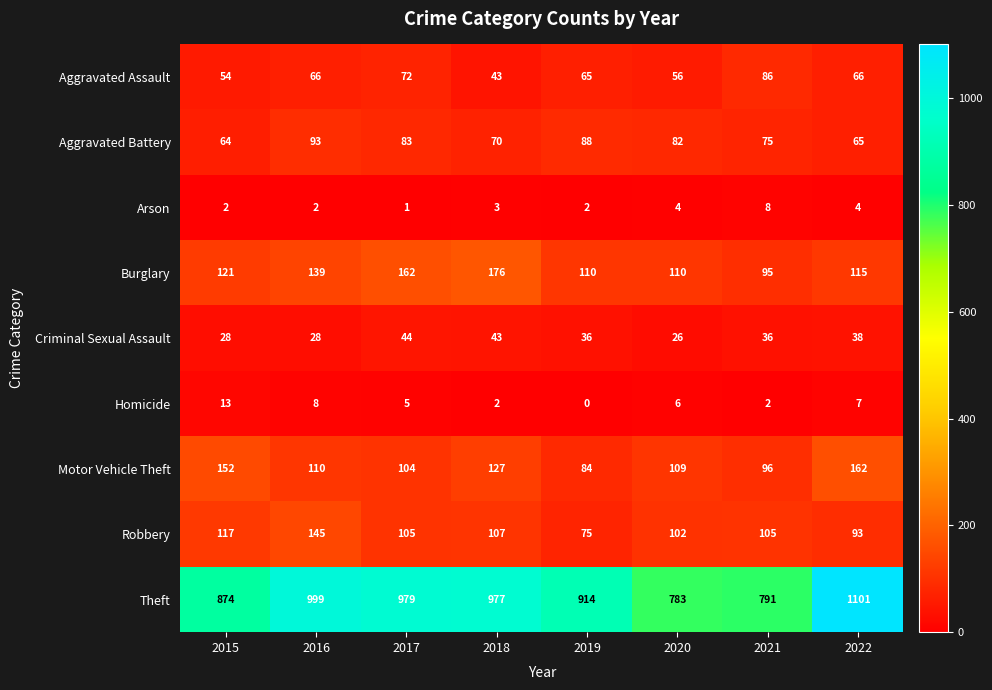

What is the average value of the Theft series?

927